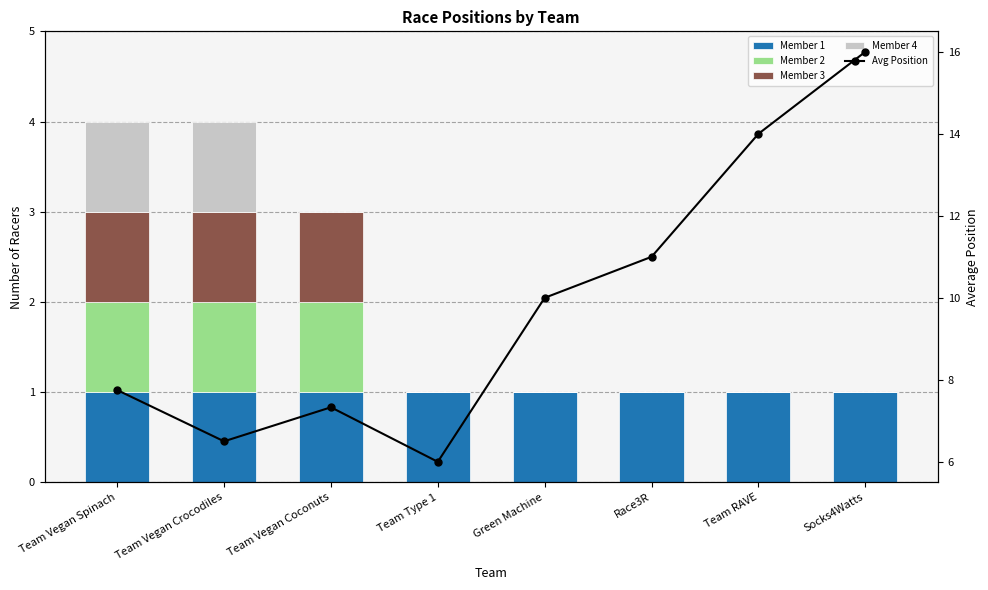

What is the label of the 1st bar from the right?

Socks4Watts